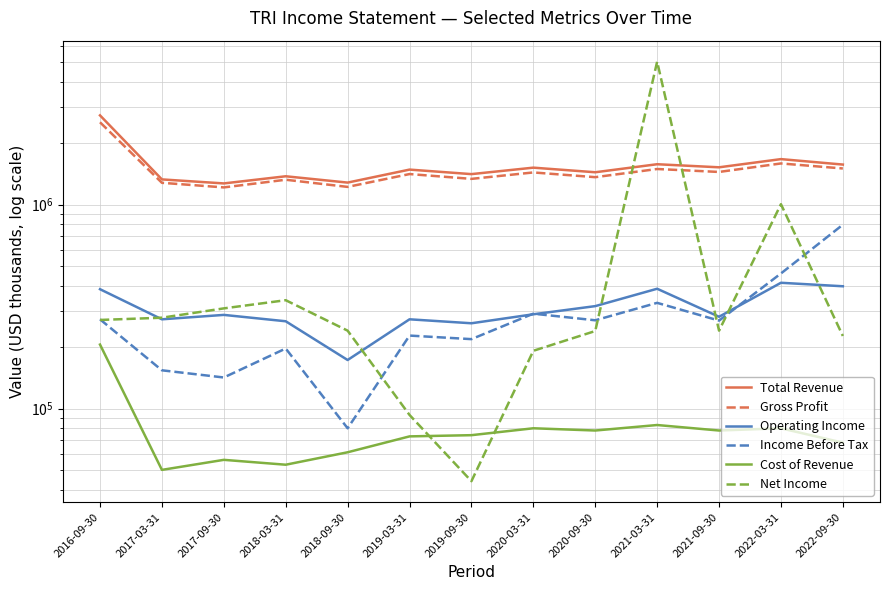

List the labels in order of Net Income value, largest first.

2021-03-31, 2022-03-31, 2018-03-31, 2017-09-30, 2017-03-31, 2016-09-30, 2018-09-30, 2021-09-30, 2020-09-30, 2022-09-30, 2020-03-31, 2019-03-31, 2019-09-30